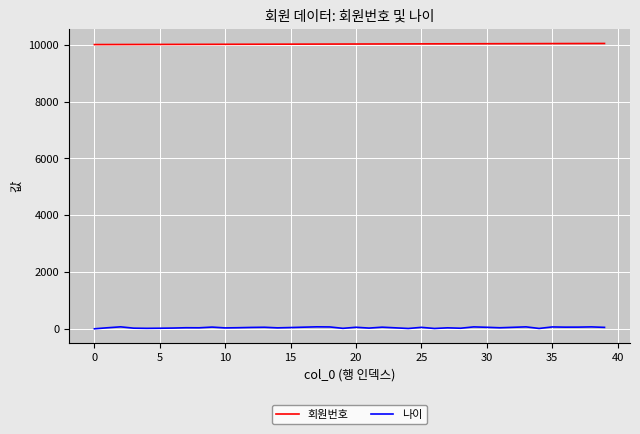

Which series has the largest total across all categories?

회원번호